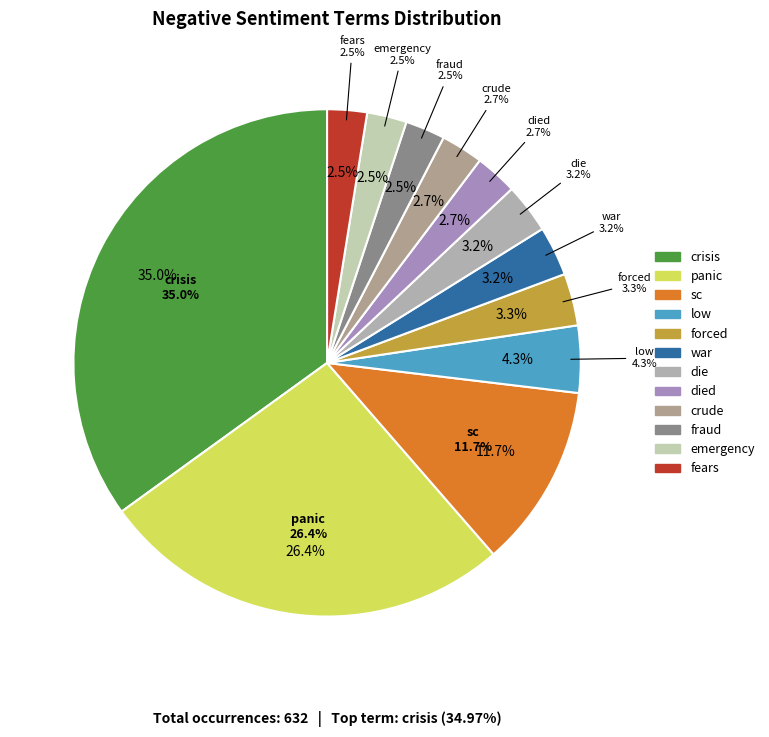

What percentage do fears and low together represent?

6.8%